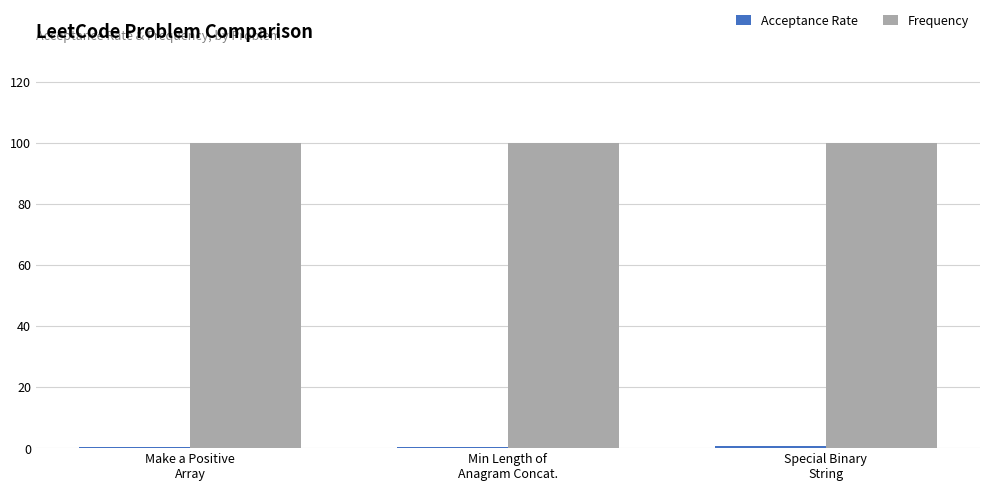

Which series has the largest total across all categories?

Frequency